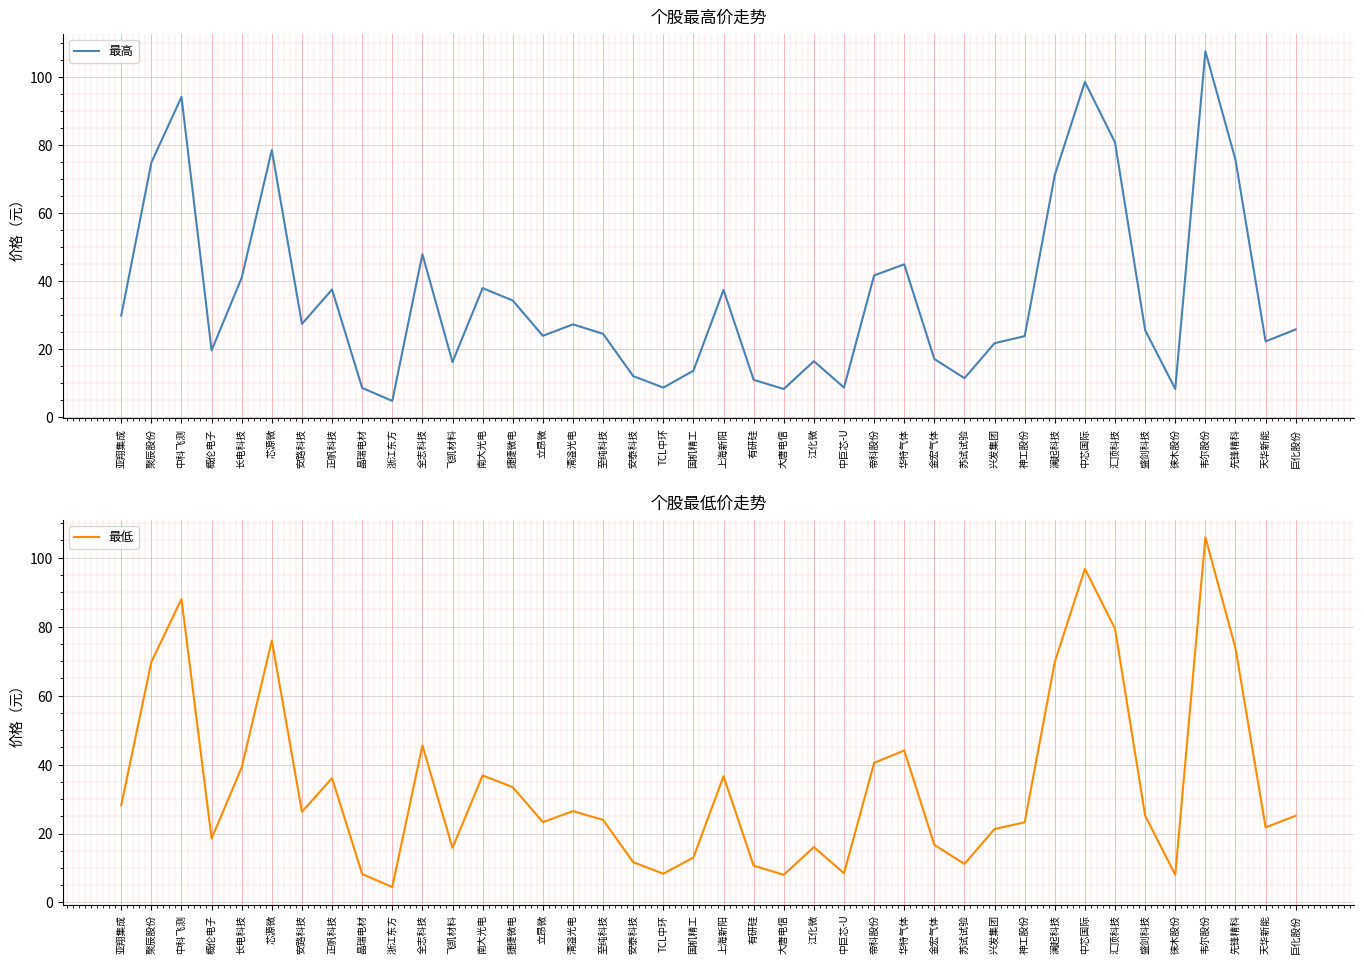

In 最低, how many points are higher than both neighbors (excluding endpoints)?

11